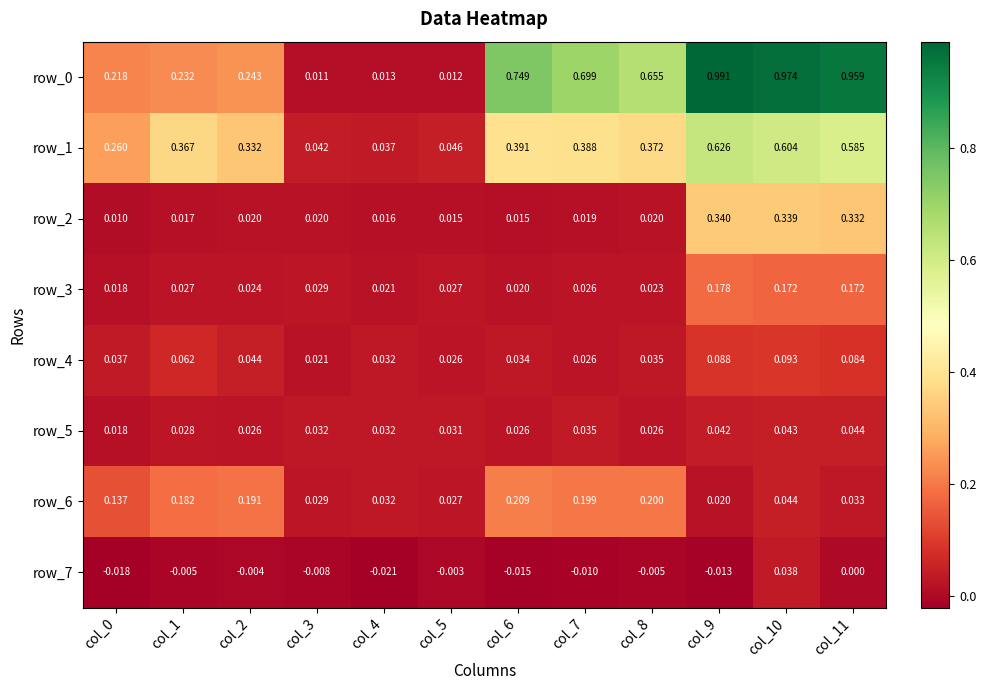

At which category does the chart reach its minimum across all series?

col_4